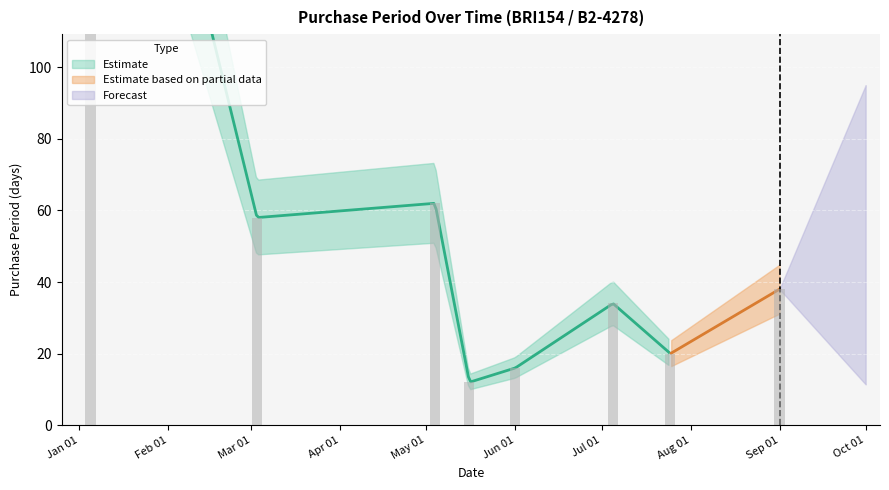

What position from the right is Mar 01?

7